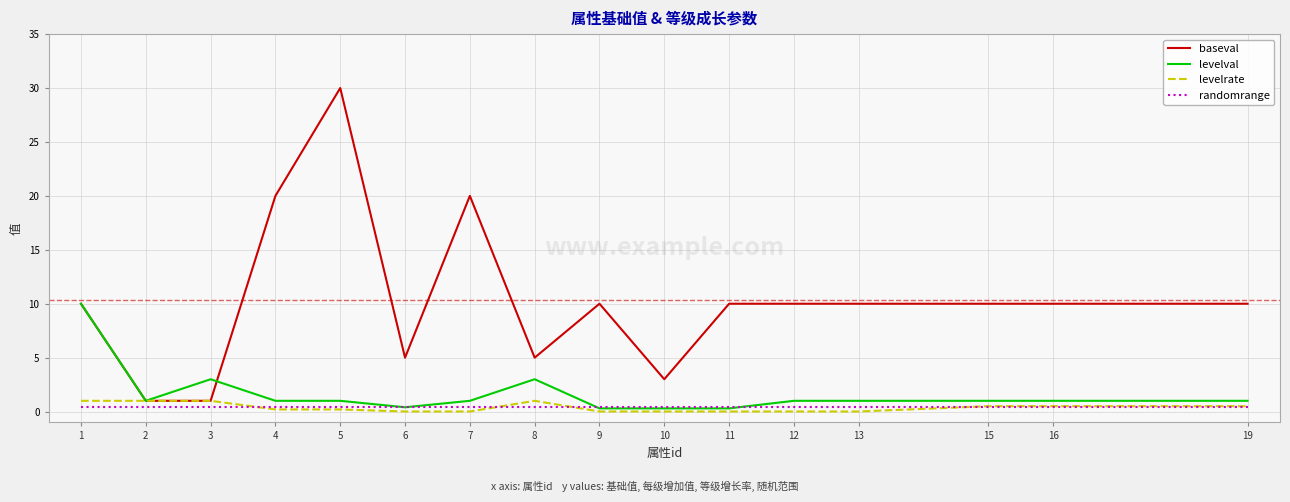

Which series has the widest spread of values?

baseval